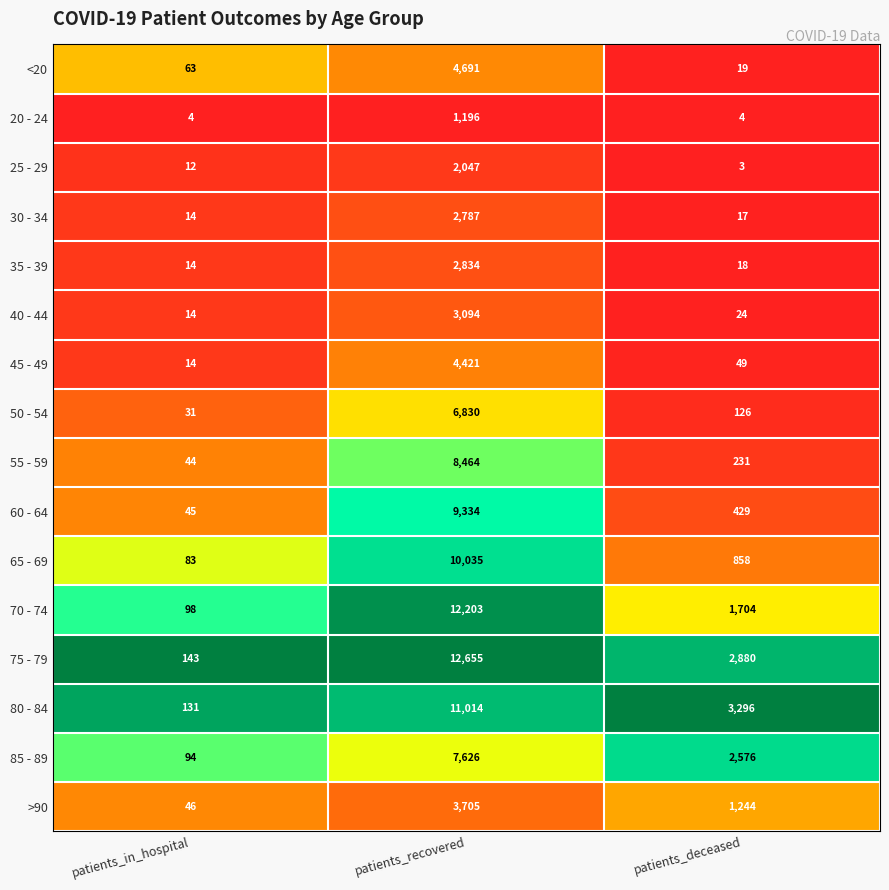

Is it true that 65 - 69 equals 10035 at patients_recovered?

True